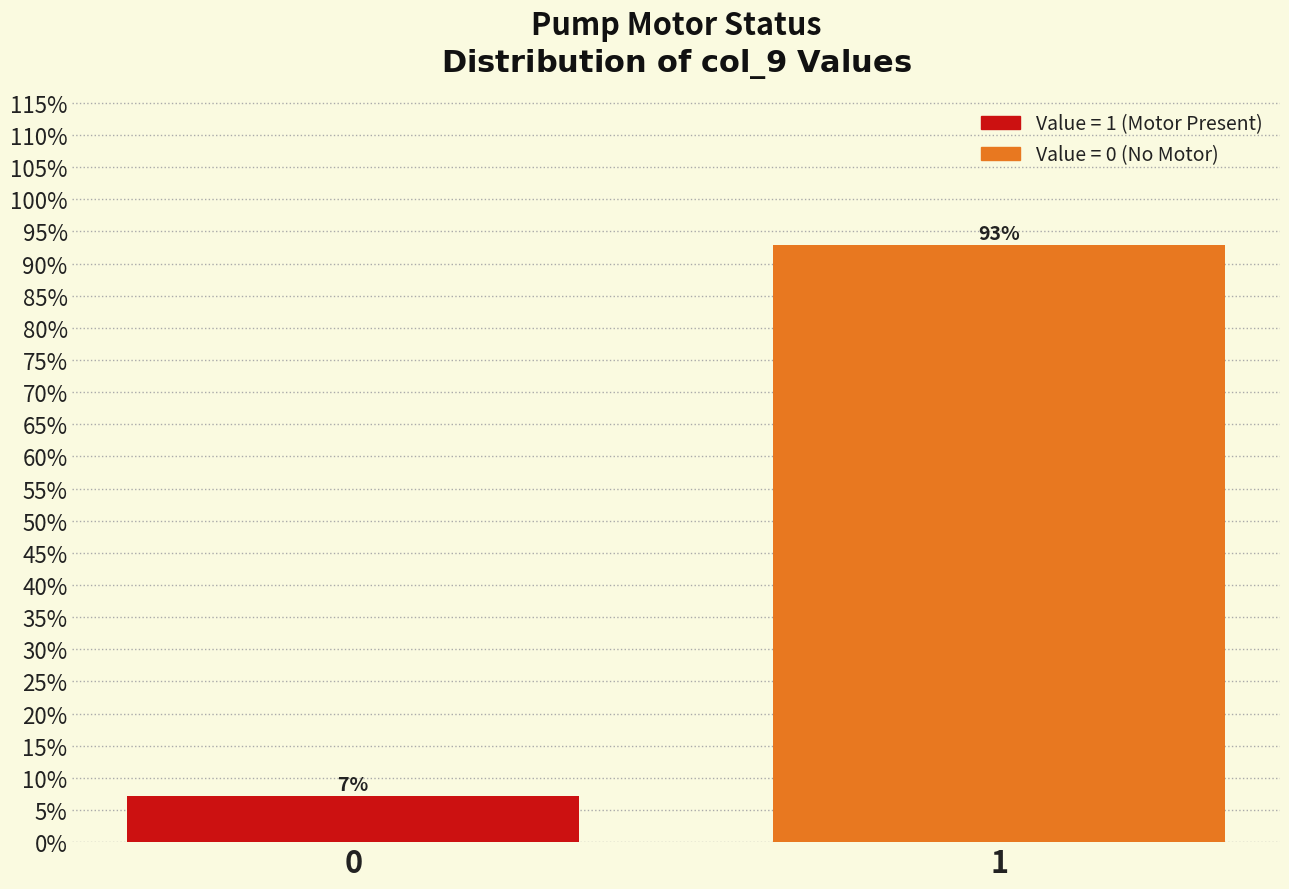

True or false: the data shows 92.9 at 1.

True